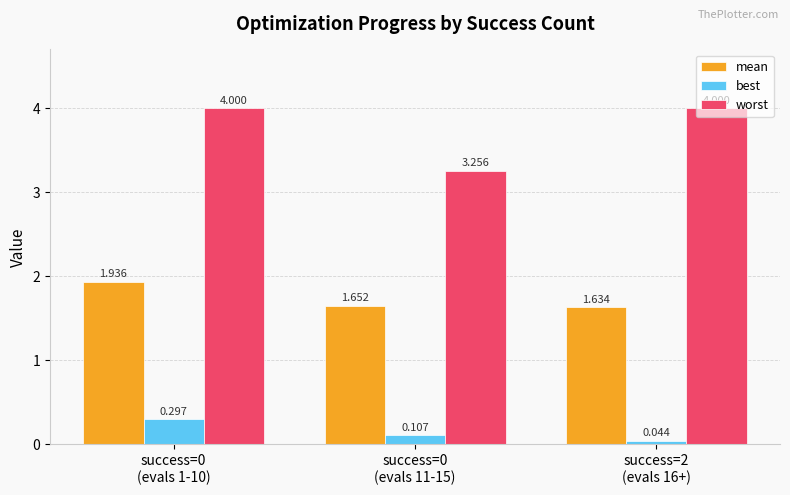

Which series has the widest spread of values?

worst